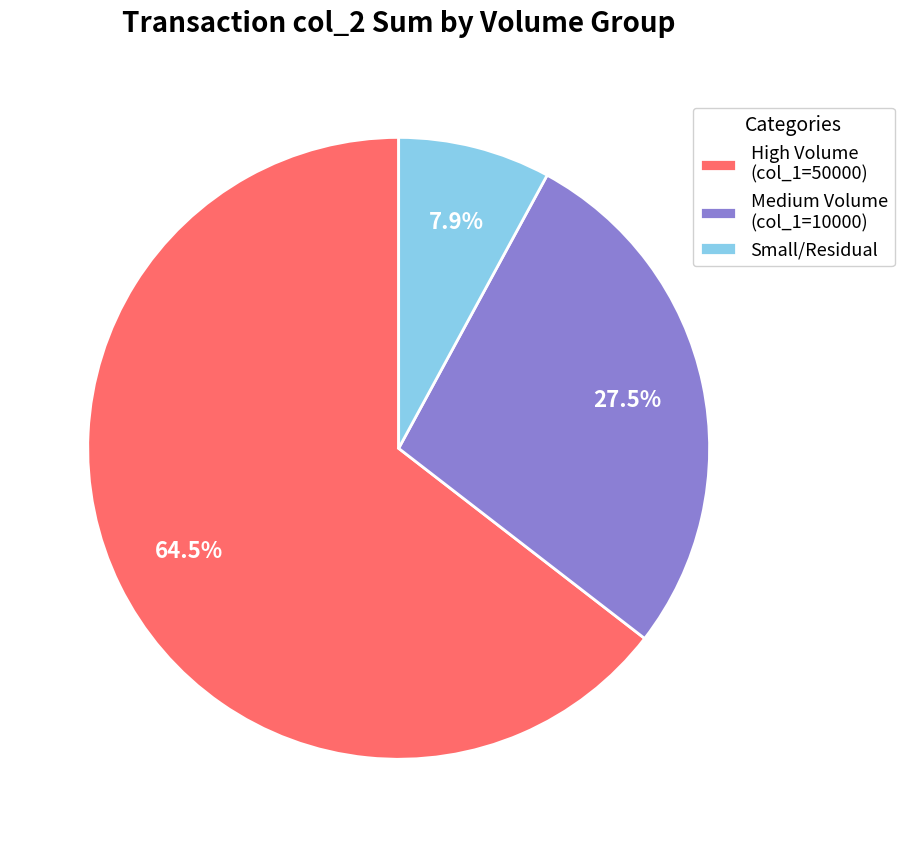

Which slice represents more than half of the pie?

High Volume (col_1=50000)